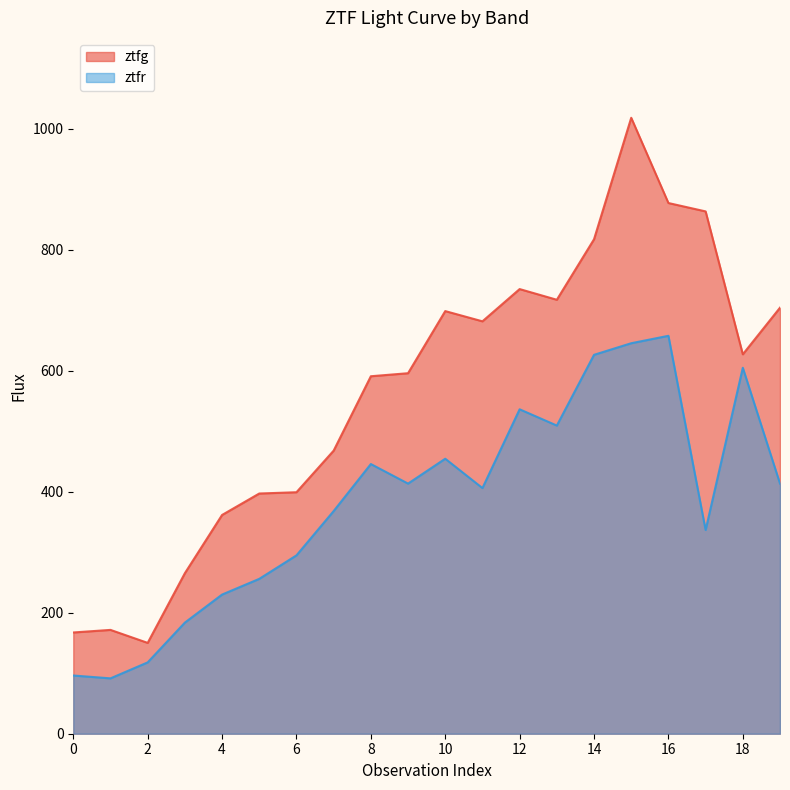

What is the lowest value of the ztfr series?

91.5